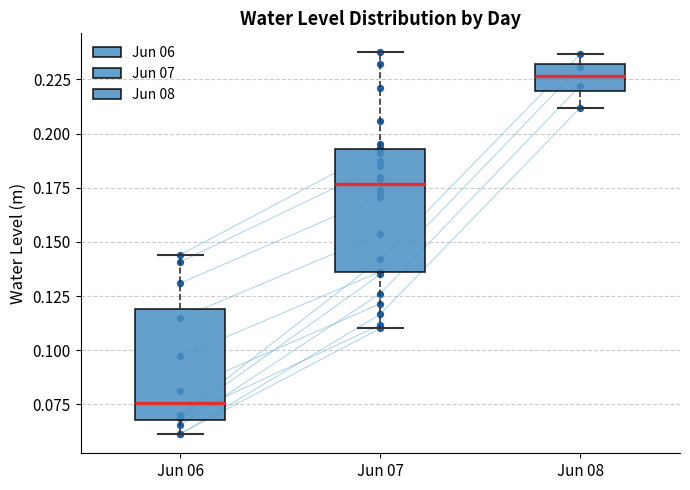

Which box is the tallest, from its lower edge to its upper edge?

Jun 07